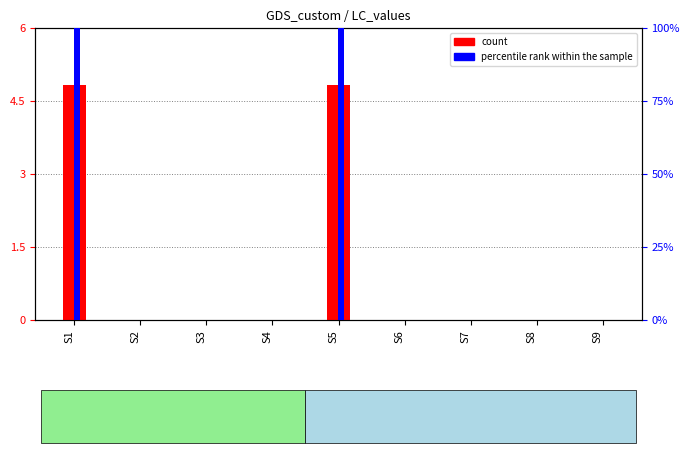

How many bars are there in total?

18